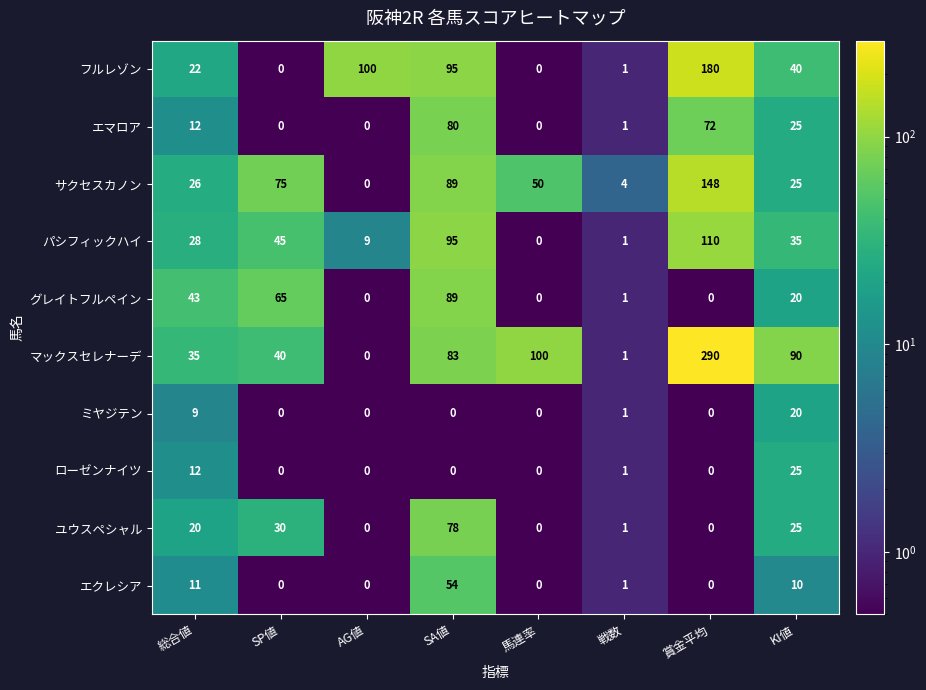

True or false: ミヤジテン has a value of 2 at 戦数.

False